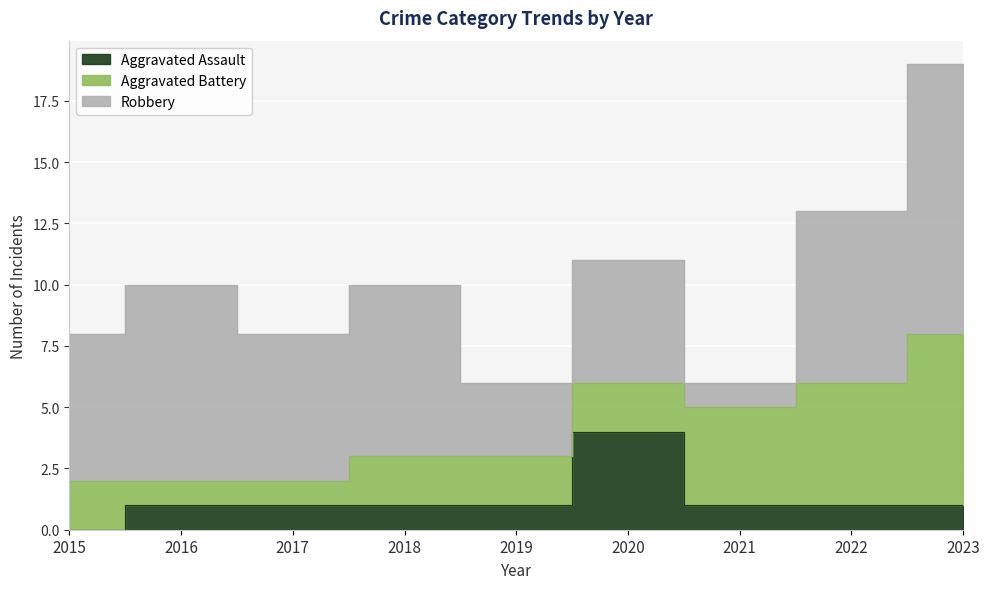

Where is Aggravated Assault nearest to the value 2?

2016